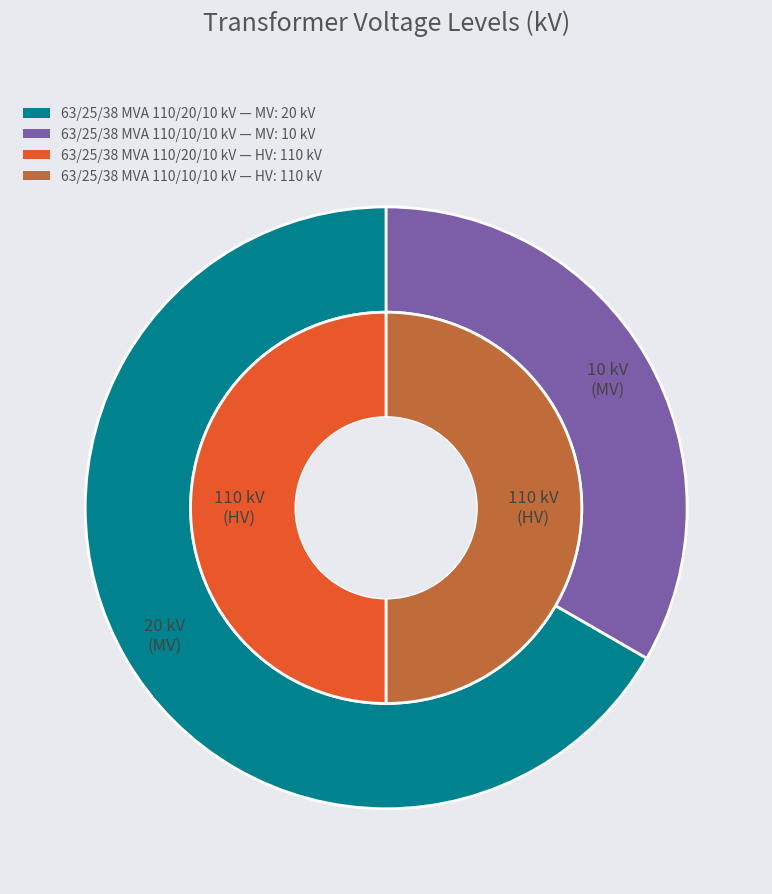

To the nearest percent, what portion does 63/25/38 MVA 110/10/10 kV represent?

33%